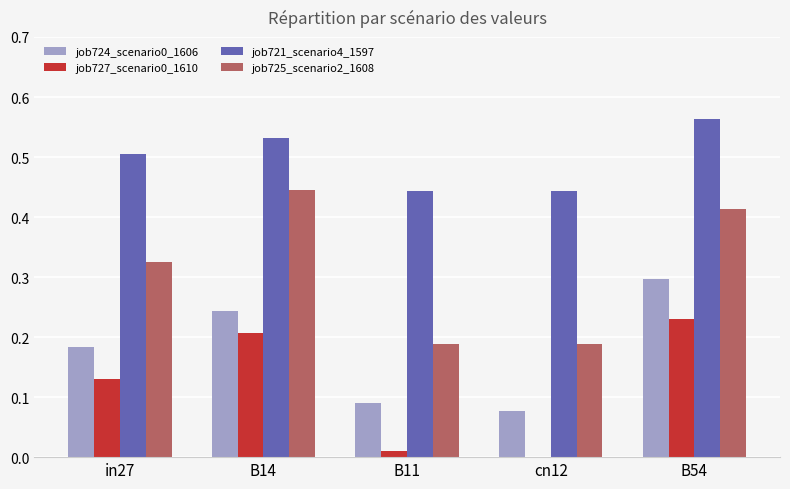

Which label corresponds to the largest value in the chart?

B54